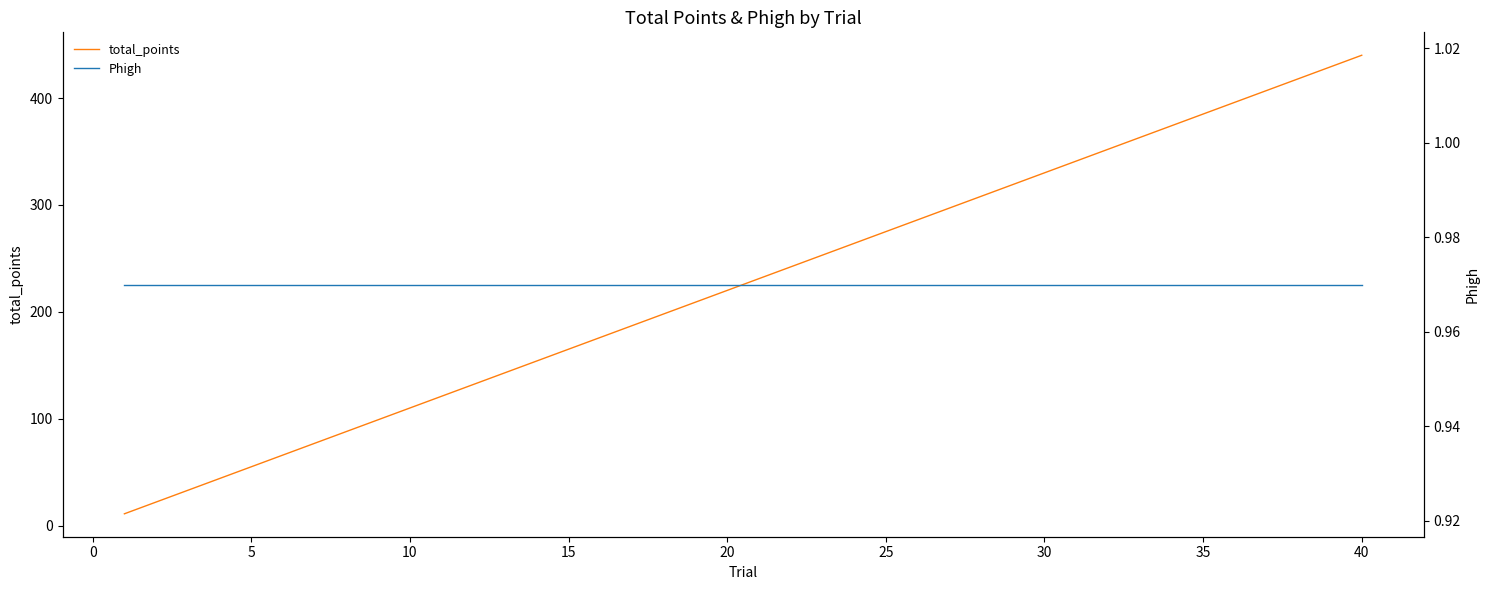

What is the average value of the Phigh series?

1.0